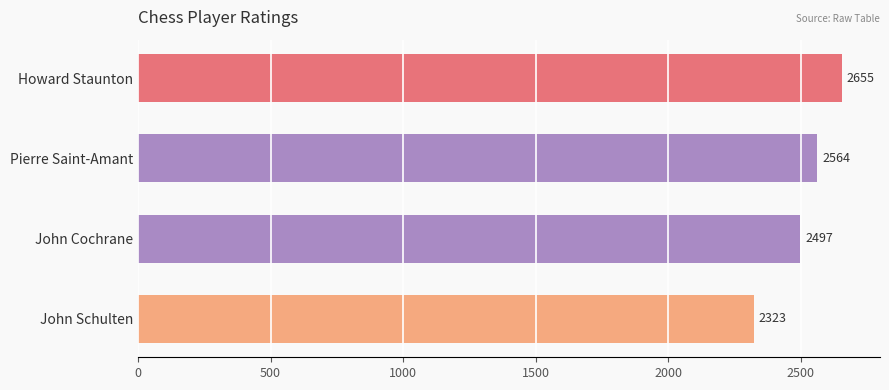

What is the ratio of the value at John Cochrane to the value at Pierre Saint-Amant?

1.0